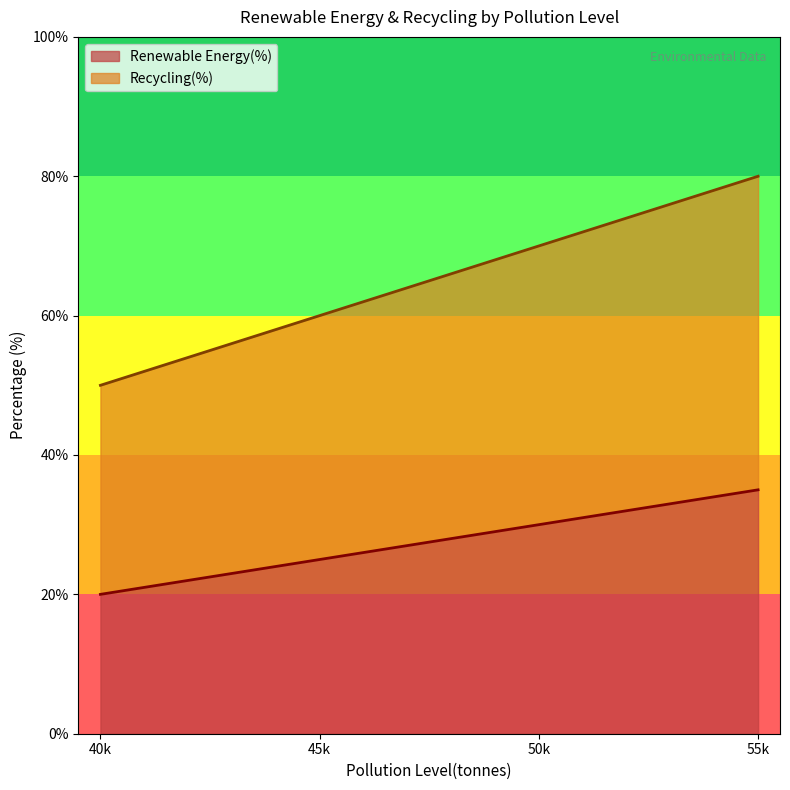

List the labels in order of Renewable Energy(%) value, smallest first.

40k, 45k, 50k, 55k